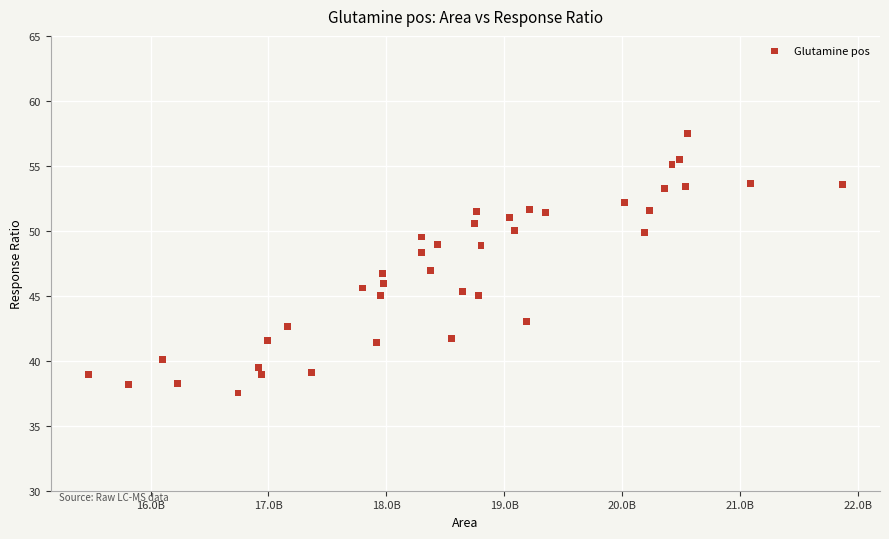

What is the range of X values (max minus min)?

6397012343.0